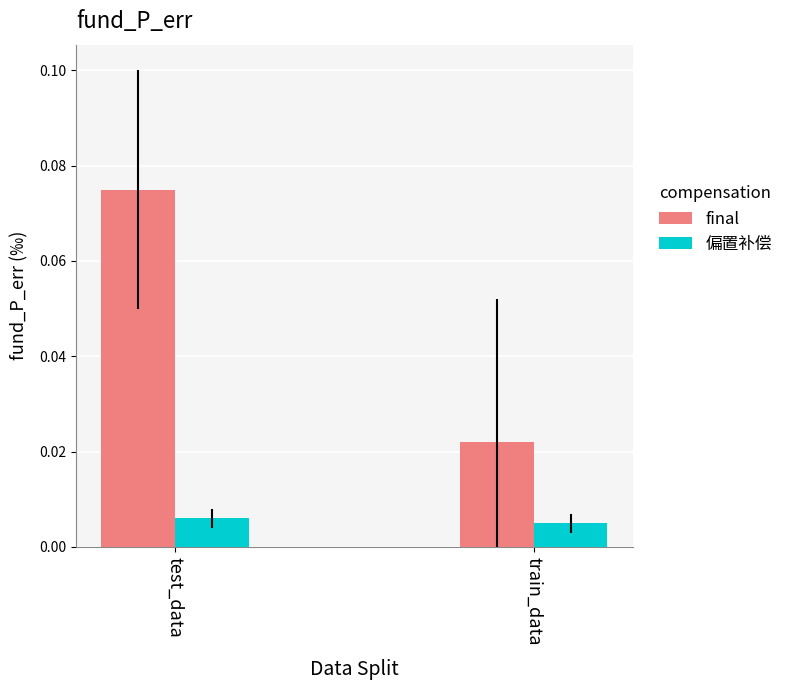

At which category is the sum across all series the highest?

test_data